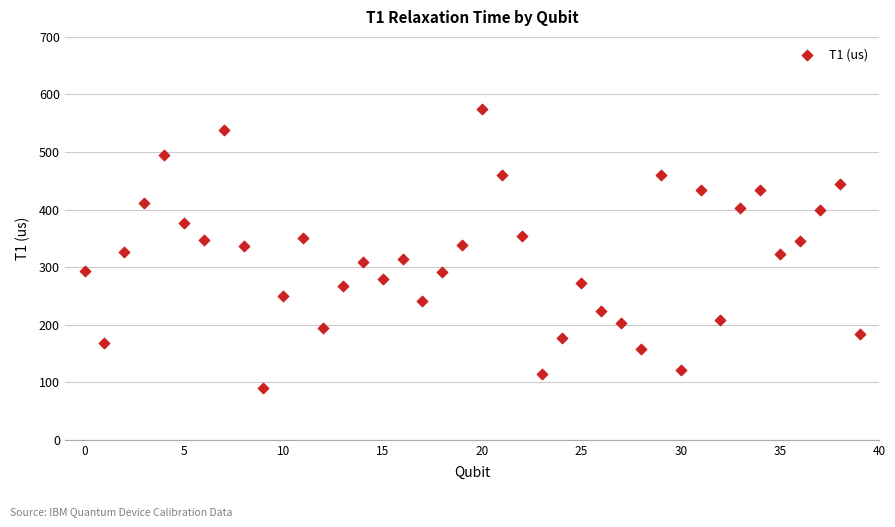

What is the range of Y values (max minus min)?

485.0